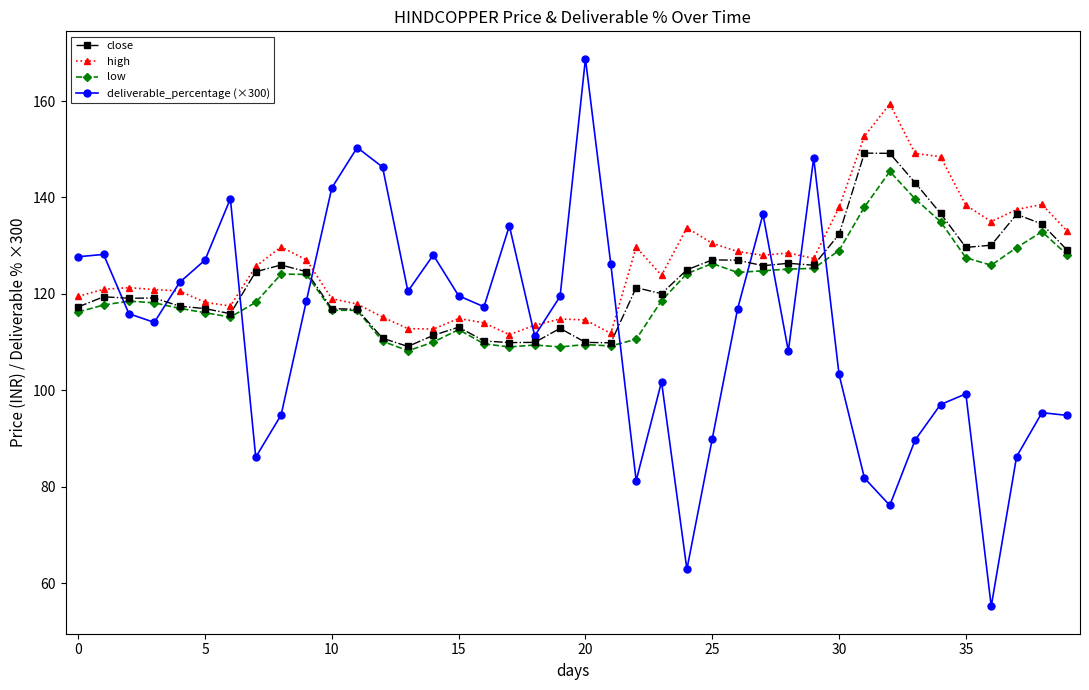

What is the value of the deliverable_percentage (×300) point at the 3rd from the left?

115.9